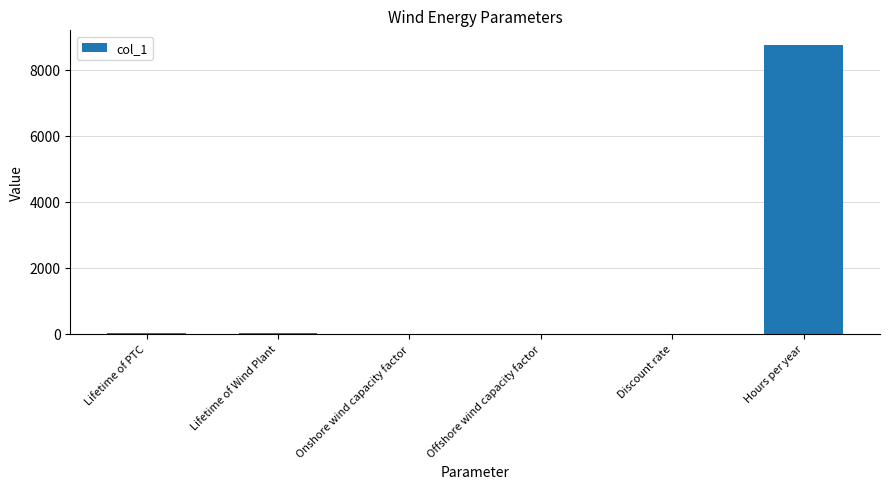

True or false: the data shows 0.0 at Discount rate.

True